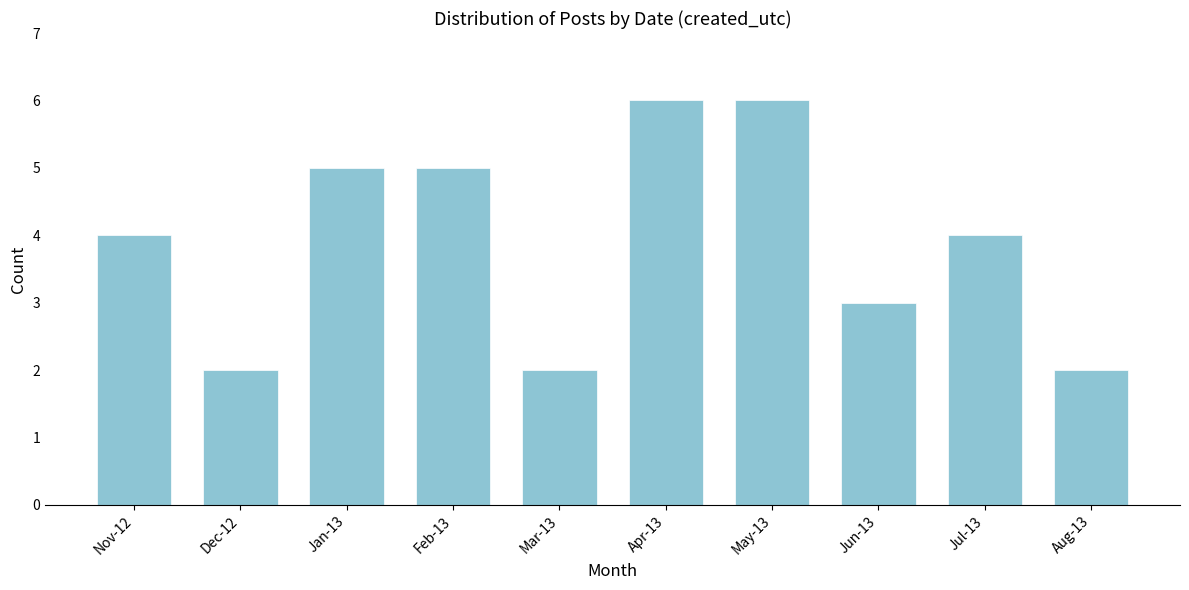

Reading right to left, extract all data points from this chart.

2	4	3	6	6	2	5	5	2	4